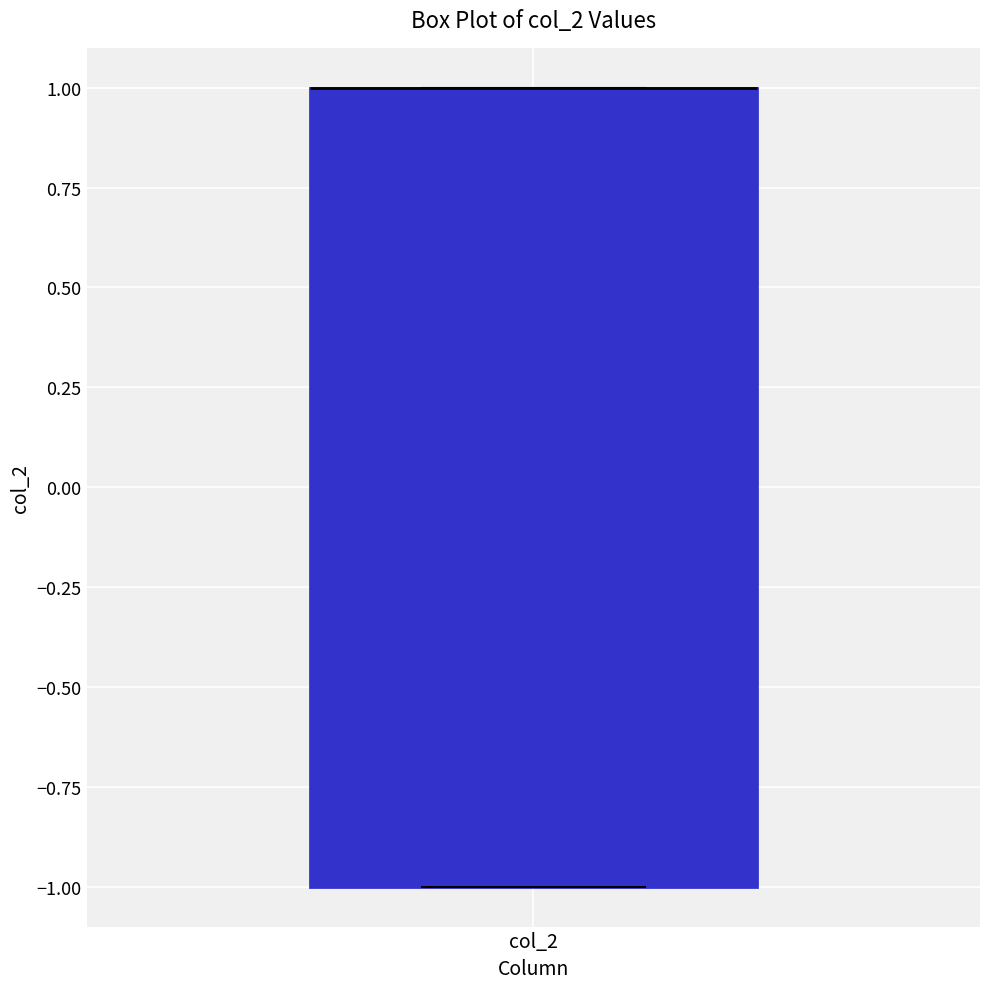

Read this box plot against the y-axis: the position of the median line, the range covered by the box, and the ends of both whiskers. The values are not printed on the chart, so give them approximately, as read against the axis.

median 1 (drawn on the box's upper edge), box -1 to 1, whiskers -1 to 1